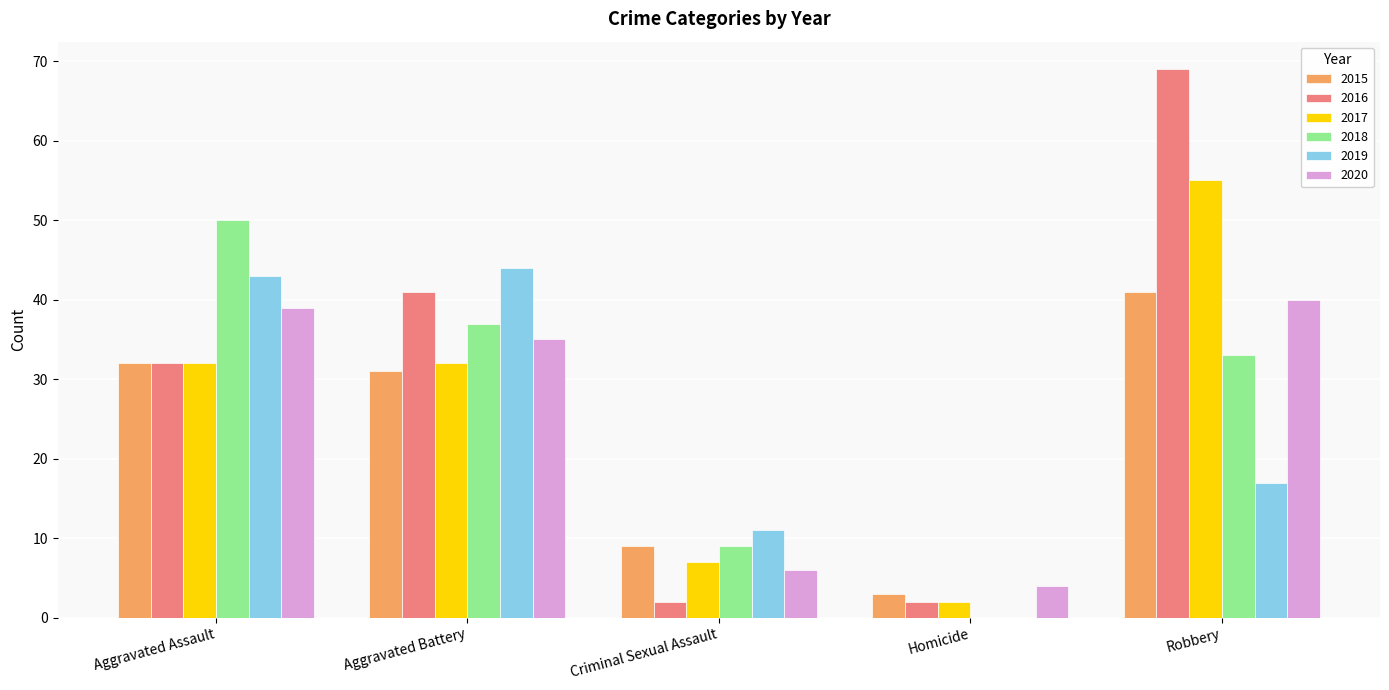

Reading right to left, what are all the values shown in this chart?

2015: Robbery=41	Homicide=3	Criminal Sexual Assault=9	Aggravated Battery=31	Aggravated Assault=32
2016: Robbery=69	Homicide=2	Criminal Sexual Assault=2	Aggravated Battery=41	Aggravated Assault=32
2017: Robbery=55	Homicide=2	Criminal Sexual Assault=7	Aggravated Battery=32	Aggravated Assault=32
2018: Robbery=33	Homicide=0	Criminal Sexual Assault=9	Aggravated Battery=37	Aggravated Assault=50
2019: Robbery=17	Homicide=0	Criminal Sexual Assault=11	Aggravated Battery=44	Aggravated Assault=43
2020: Robbery=40	Homicide=4	Criminal Sexual Assault=6	Aggravated Battery=35	Aggravated Assault=39